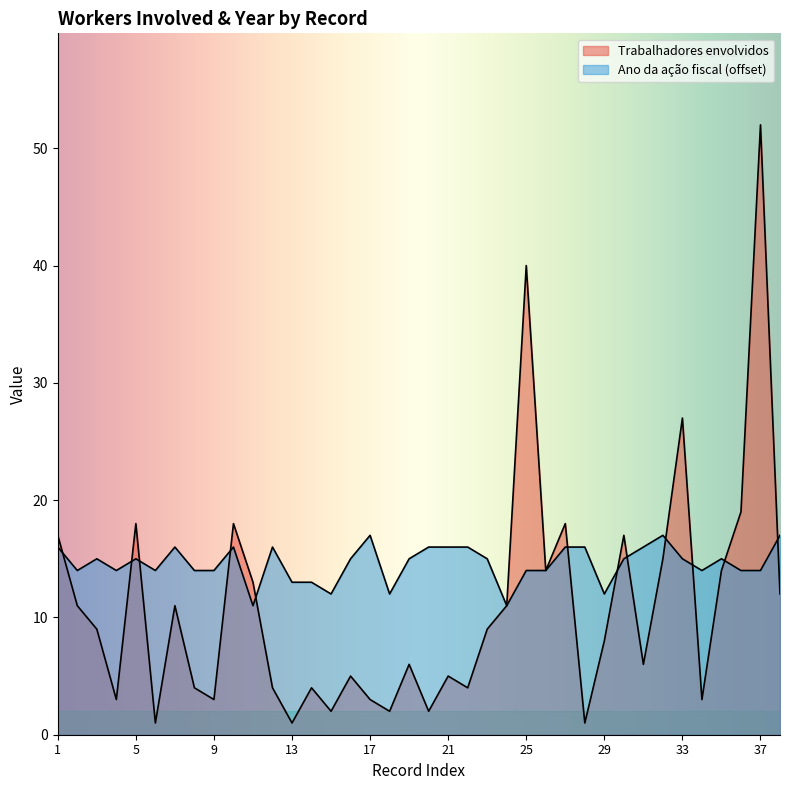

List the series in order of their overall mean, lowest first.

Trabalhadores envolvidos, Ano da ação fiscal